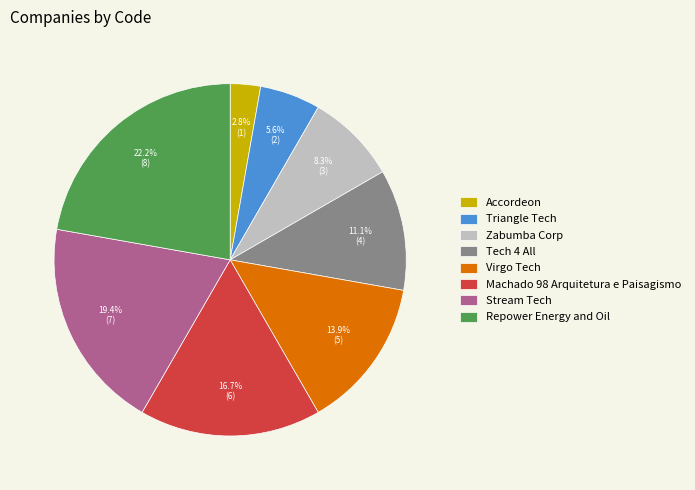

Rank the categories by value from lowest to highest.

Accordeon, Triangle Tech, Zabumba Corp, Tech 4 All, Virgo Tech, Machado 98 Arquitetura e Paisagismo, Stream Tech, Repower Energy and Oil